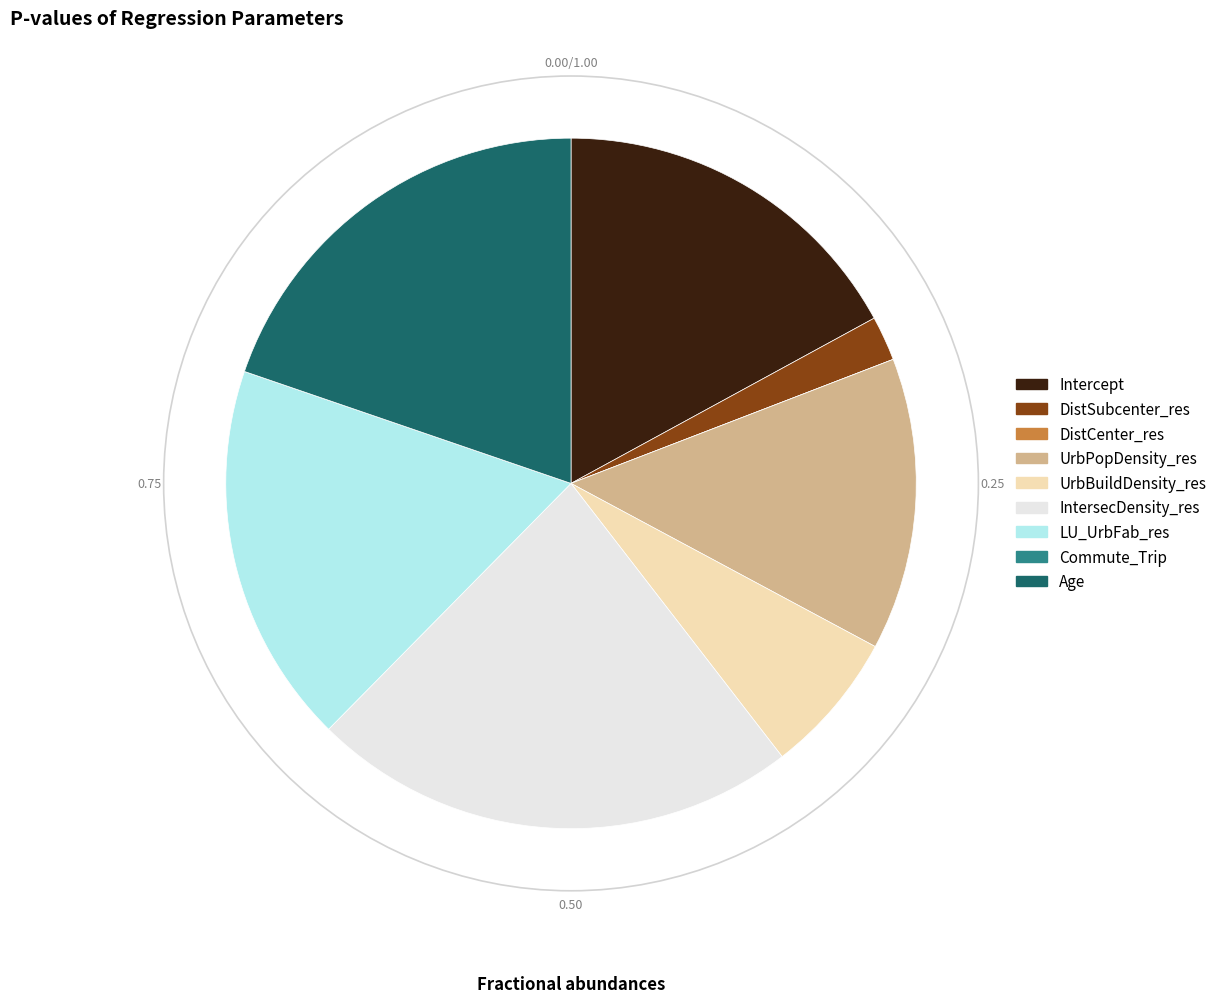

Is the sum of UrbBuildDensity_res and LU_UrbFab_res greater than half?

No